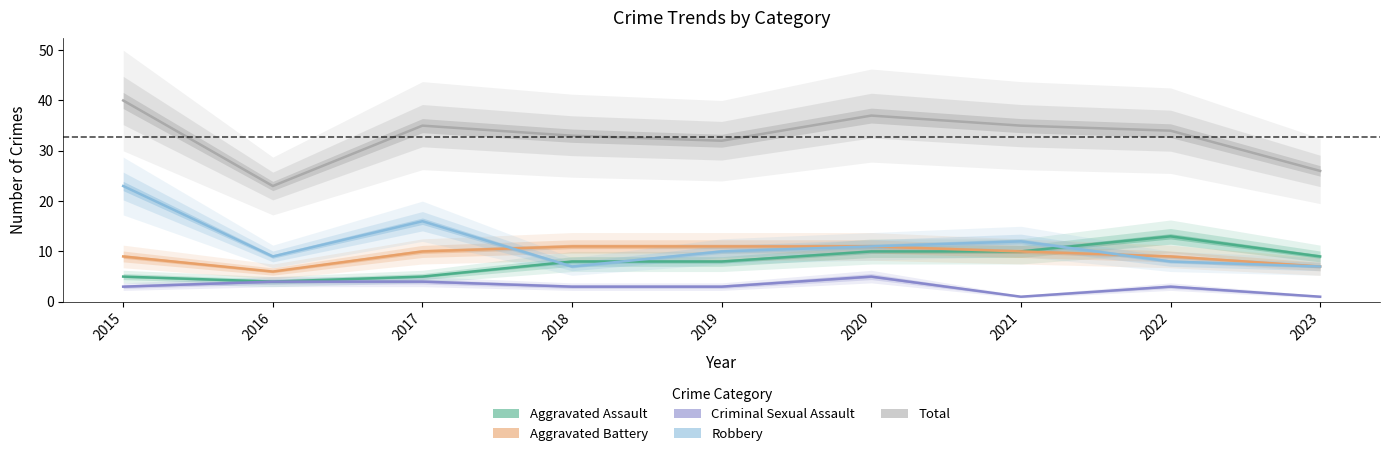

At which category is the sum across all series the highest?

2015